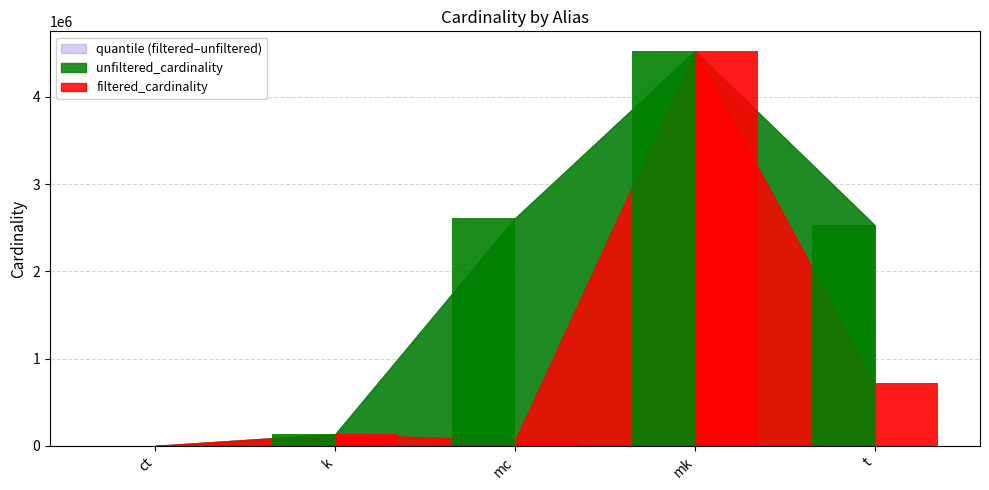

At how many categories does at least one series exceed 2633693?

1